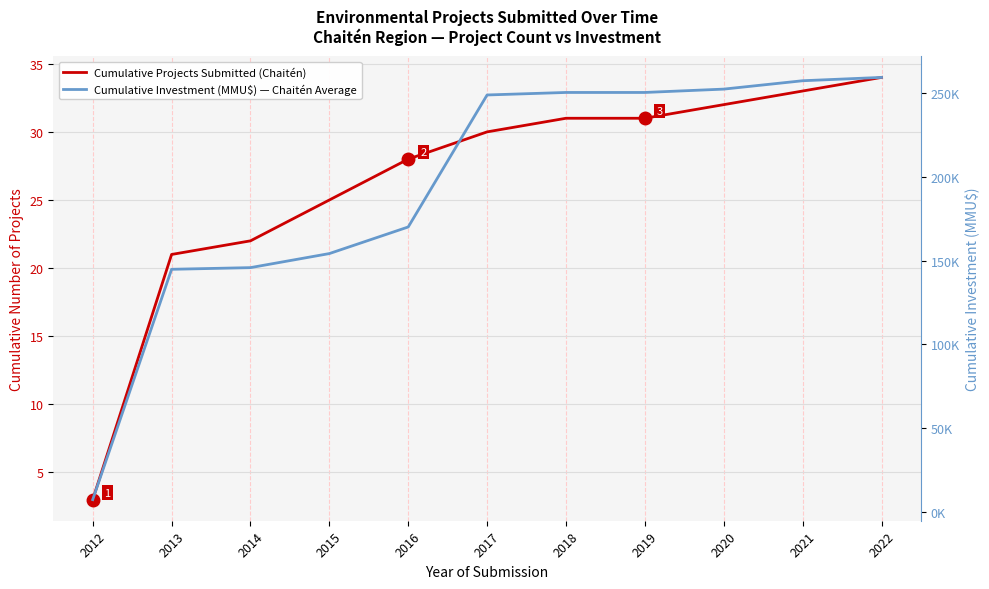

What is the greatest value displayed?

259463